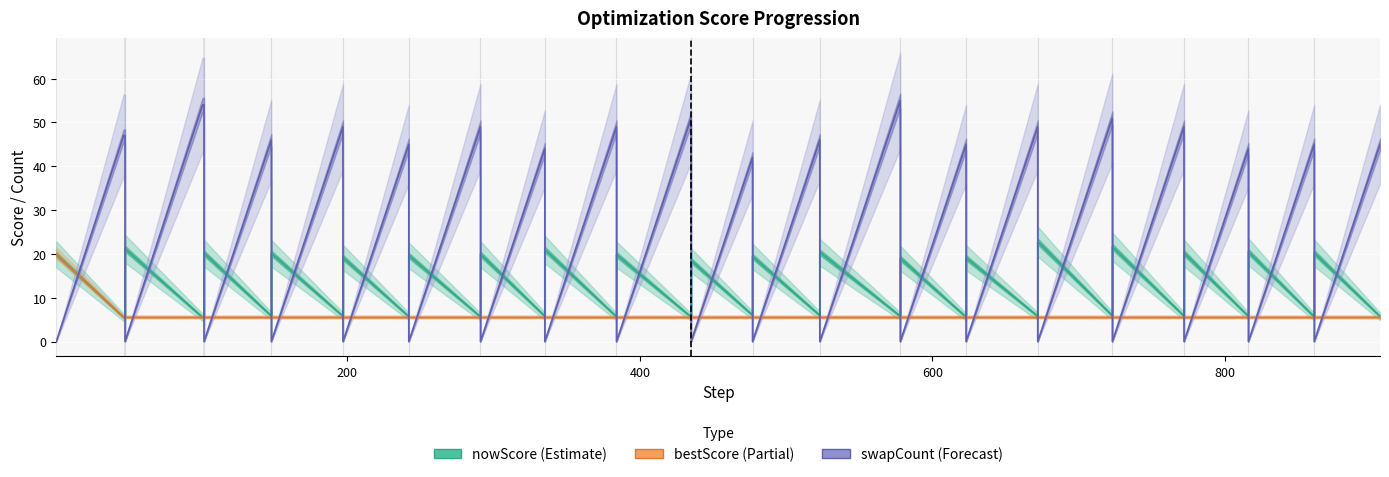

Which series has the widest spread of values?

swapCount (Forecast)